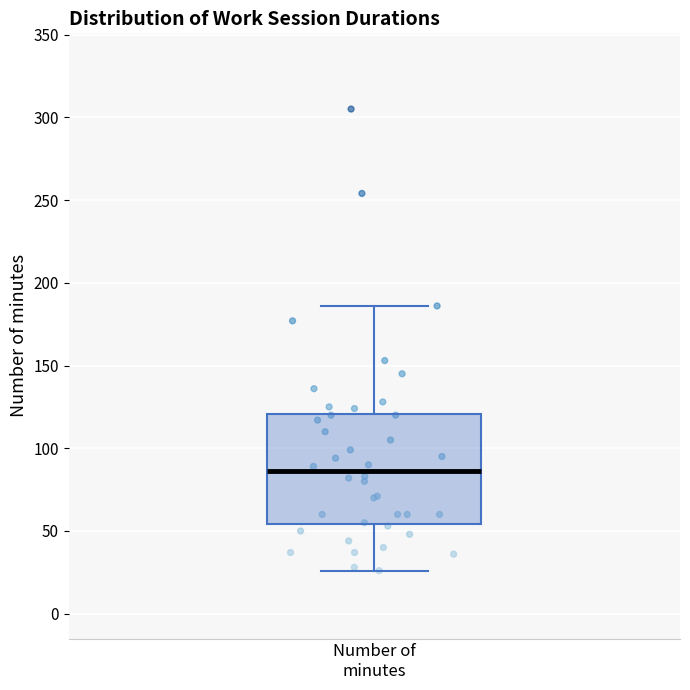

Transcribe this box plot: give where the median line is, the range the box spans, and where the two whiskers end, as read against the y-axis. The values are not printed on the chart, so give them approximately, as read against the axis.

median 85, box 55 to 120, whiskers 25 to 185